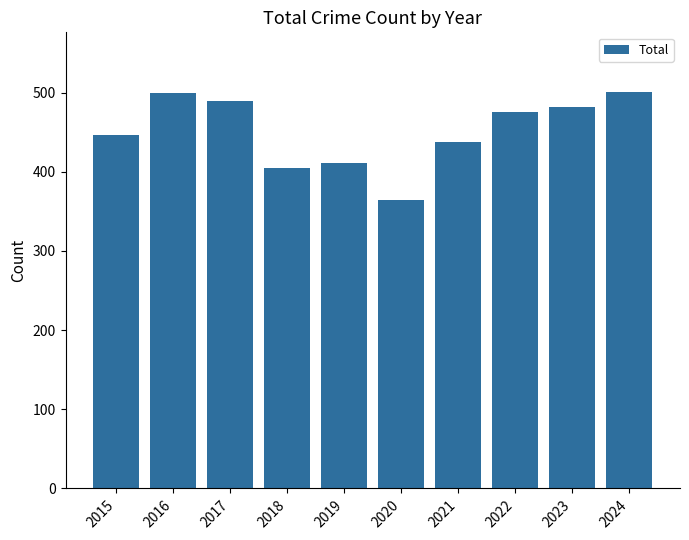

How many values are below 475?

5